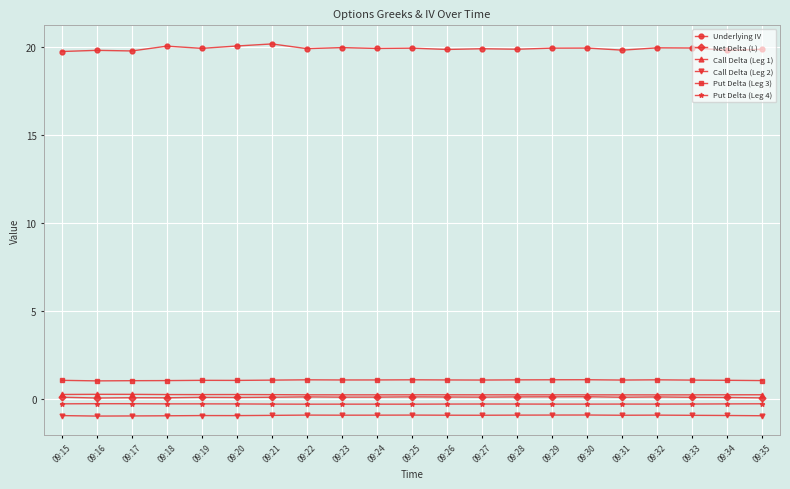

The Net Delta (L) series shows 0.1 at 09:23. True or false?

True